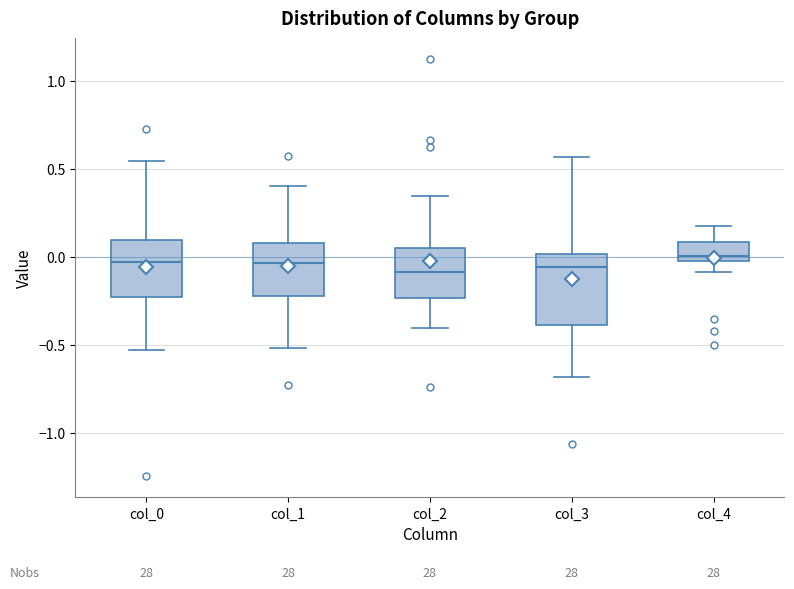

Comparing the boxes themselves (not the whiskers), which one is the tallest?

col_3